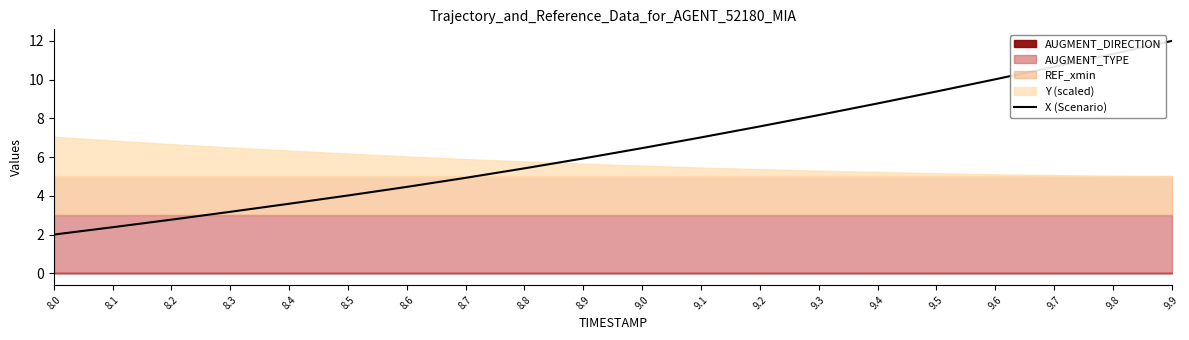

What is the minimum value for X (Scenario)?

2.0